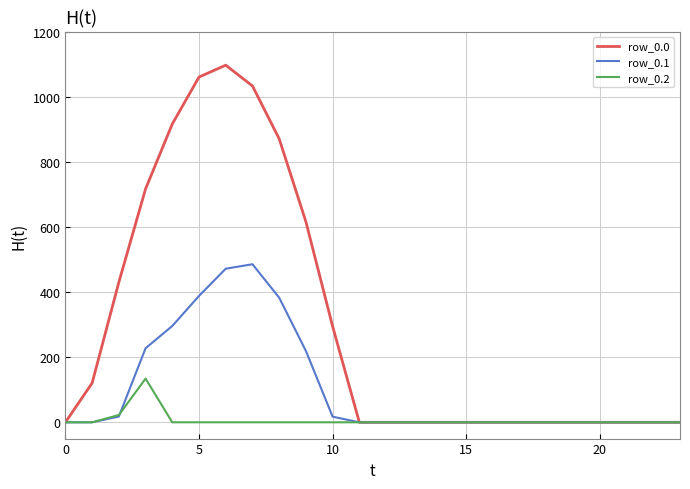

List the series in order of their overall mean, highest first.

row_0.0, row_0.1, row_0.2